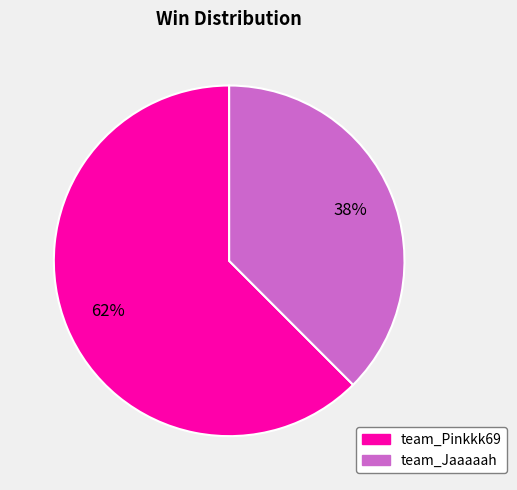

Which category accounts for the majority?

team_Pinkkk69